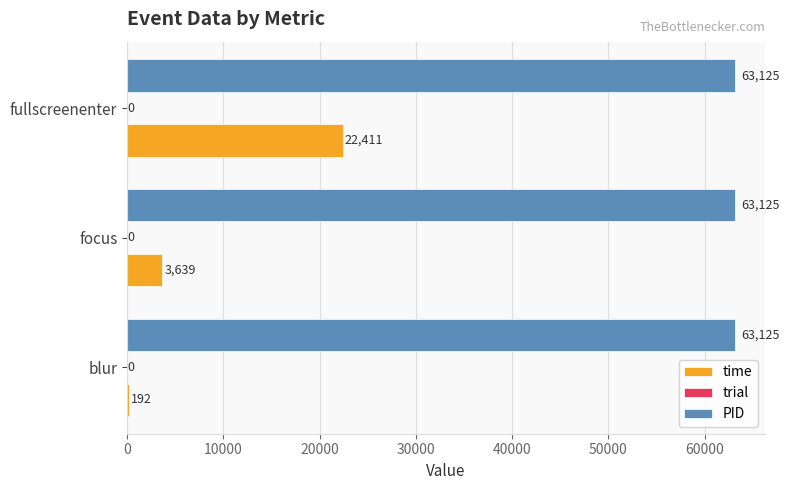

Between focus and fullscreenenter, which series saw the biggest shift?

time